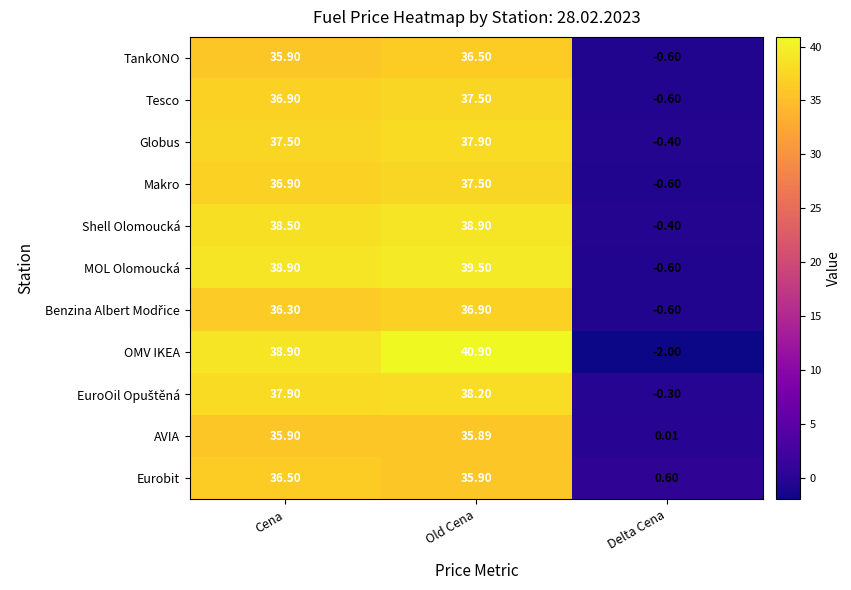

Where does the OMV IKEA series first go above 38?

Cena